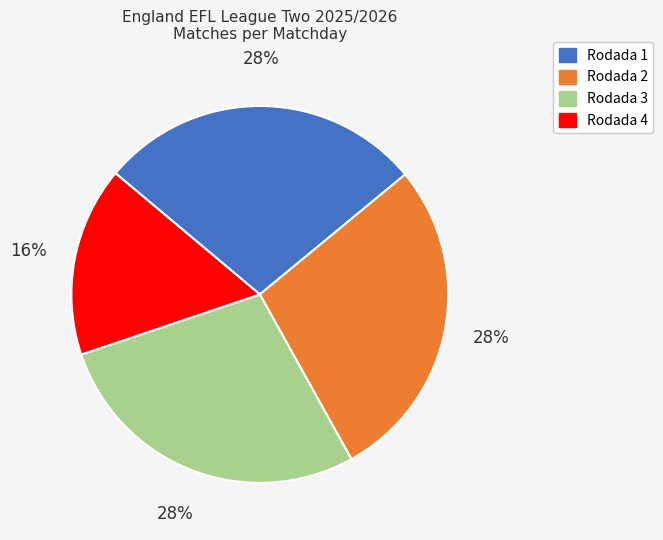

To the nearest percent, what is the combined percentage of Rodada 1 and Rodada 4?

44%